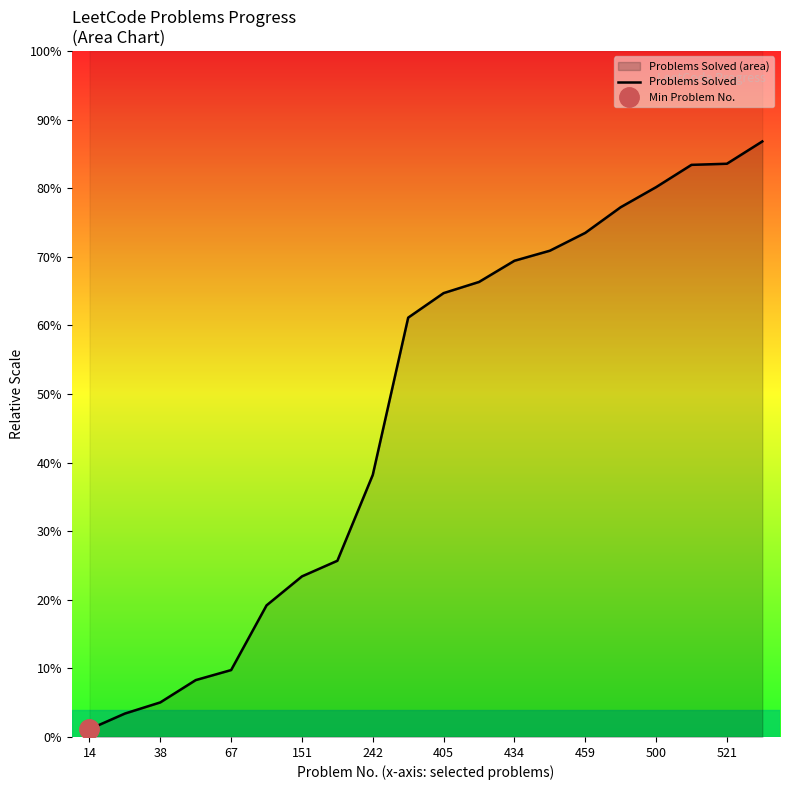

What is the sum of the values at 500 and 405?

367